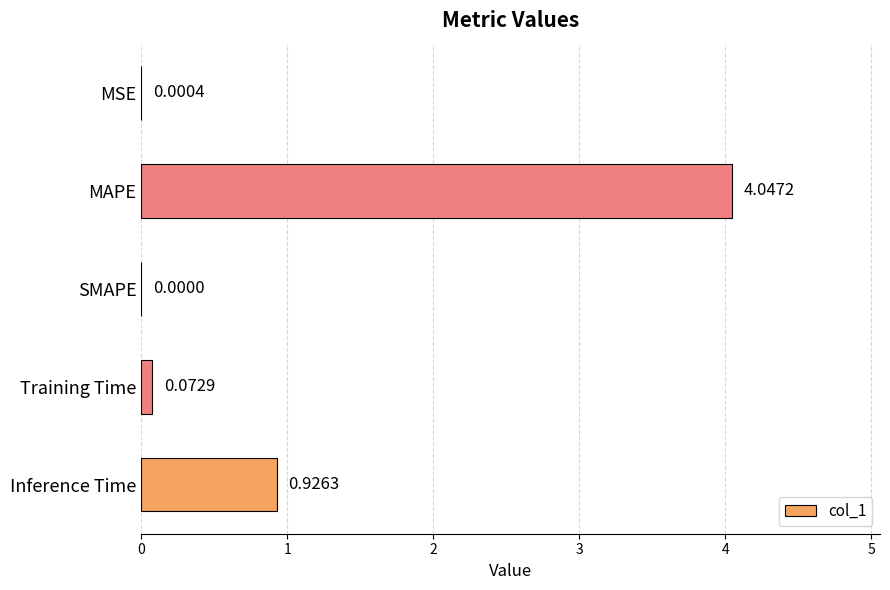

What is the average value?

1.0